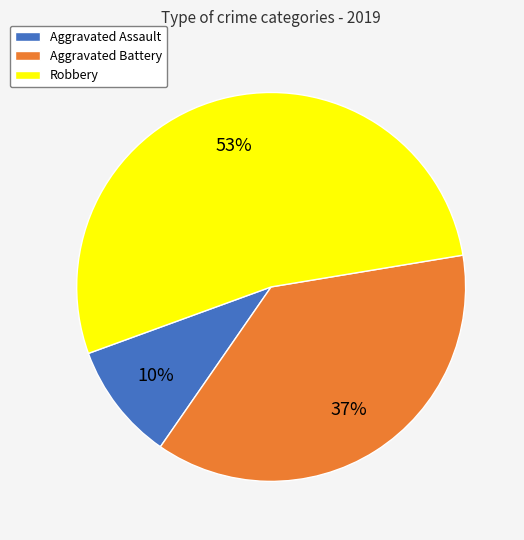

The Robbery slice represents 41% of the pie. True or false?

False